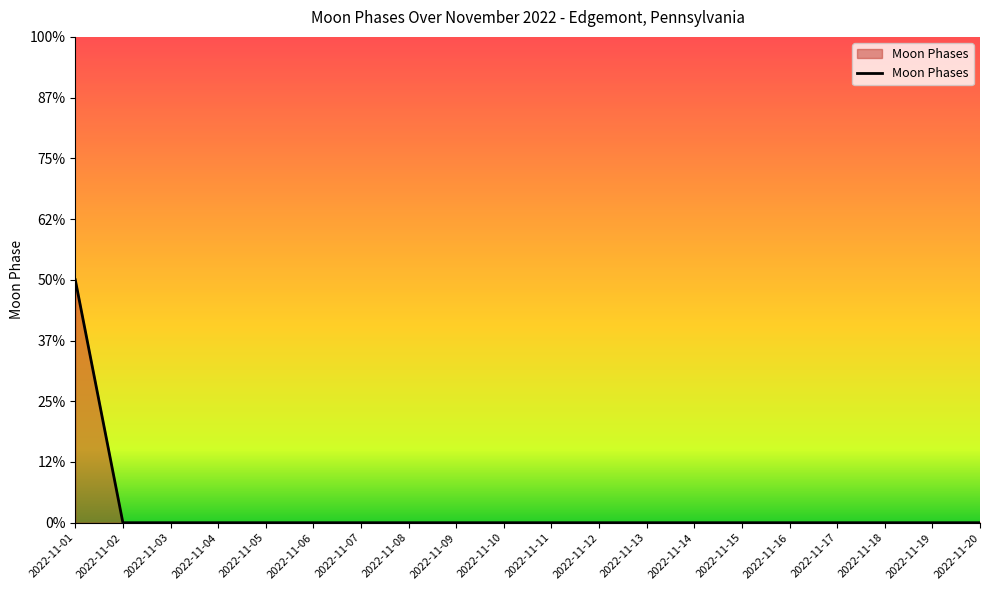

The value at 2022-11-08 is 1. True or false?

False